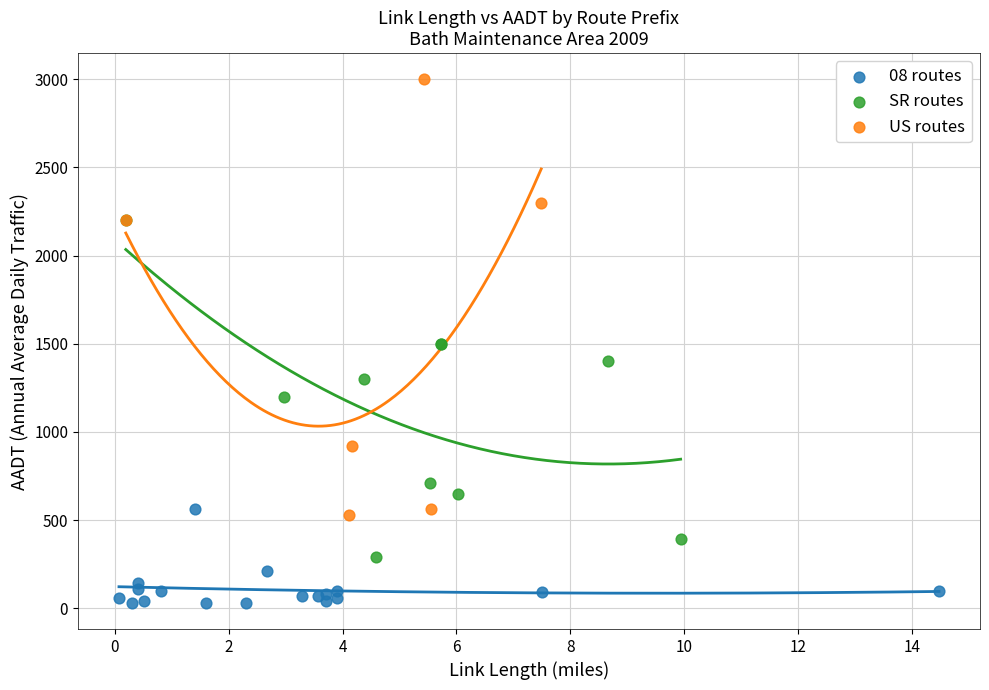

Which series reaches the minimum Y coordinate?

08 routes